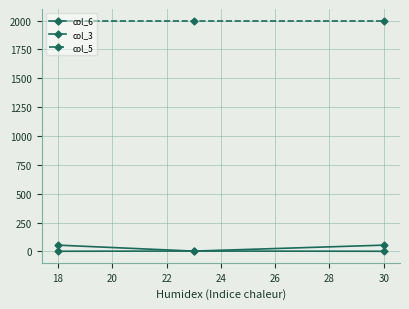

Does the chart have visible grid lines?

Yes